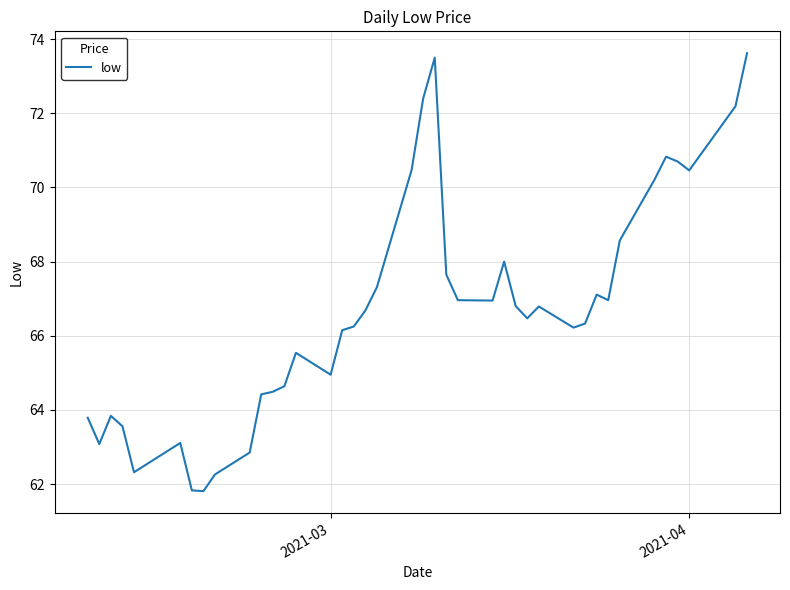

What is the maximum value shown in the chart?

73.6